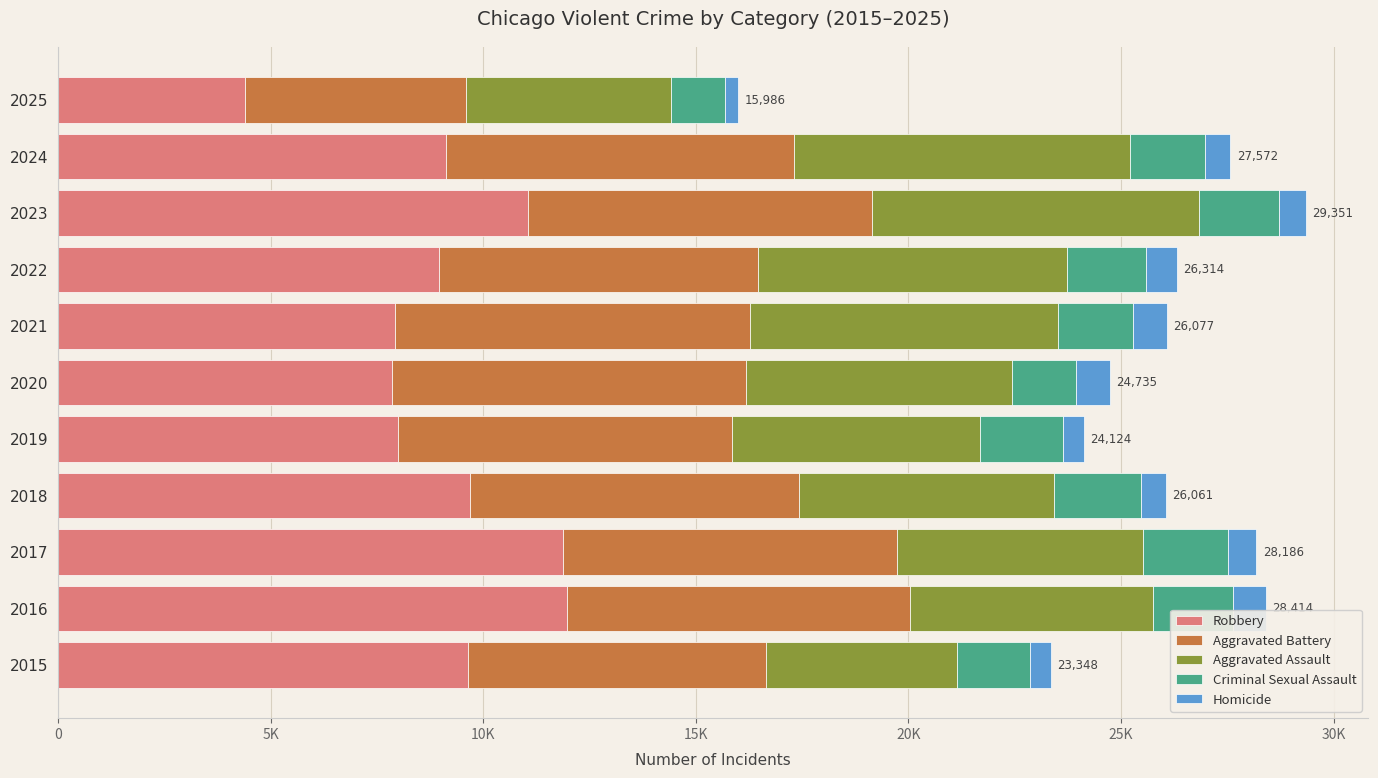

What are all the series names shown in the legend?

Robbery, Aggravated Battery, Aggravated Assault, Criminal Sexual Assault, Homicide